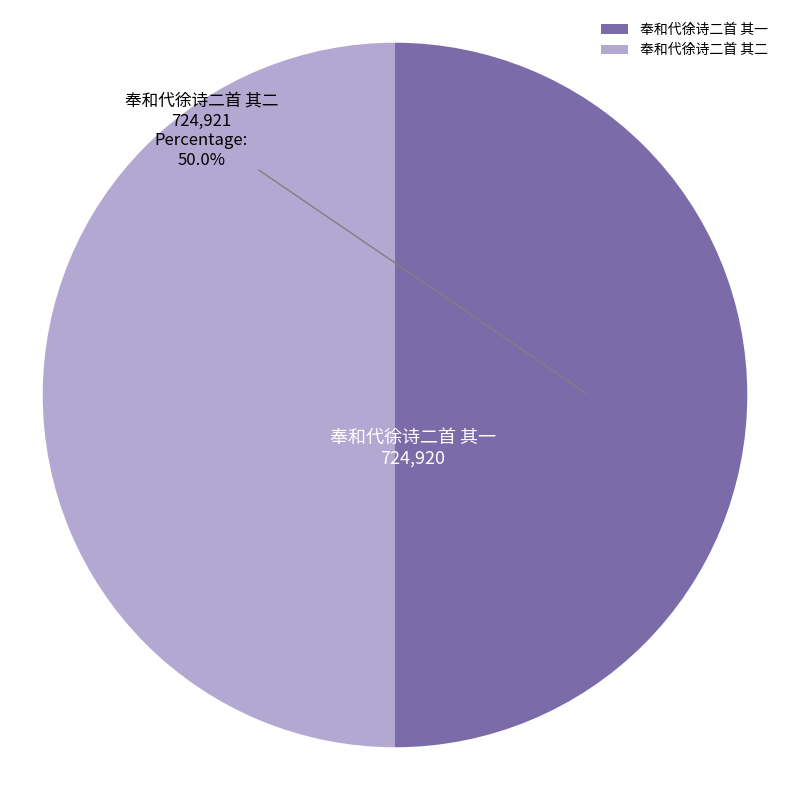

To the nearest percent, what percentage of the pie is 奉和代徐诗二首 其一?

50%